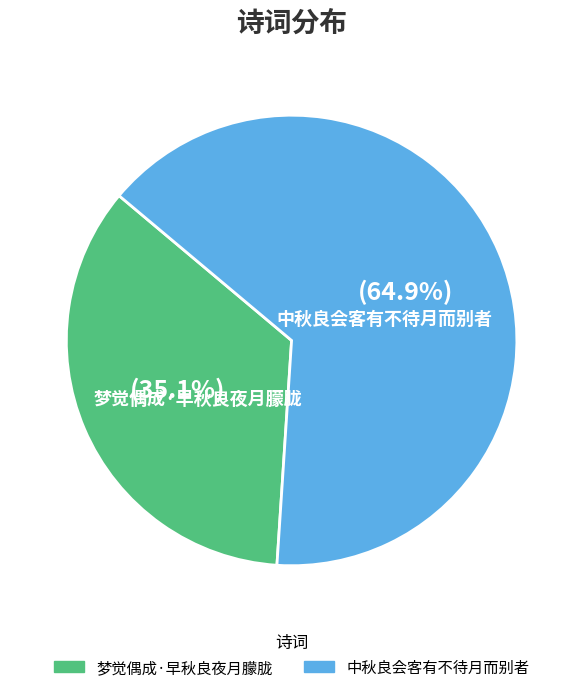

What is the total percentage of 中秋良会客有不待月而别者 and 梦觉偶成·早秋良夜月朦胧?

100.0%